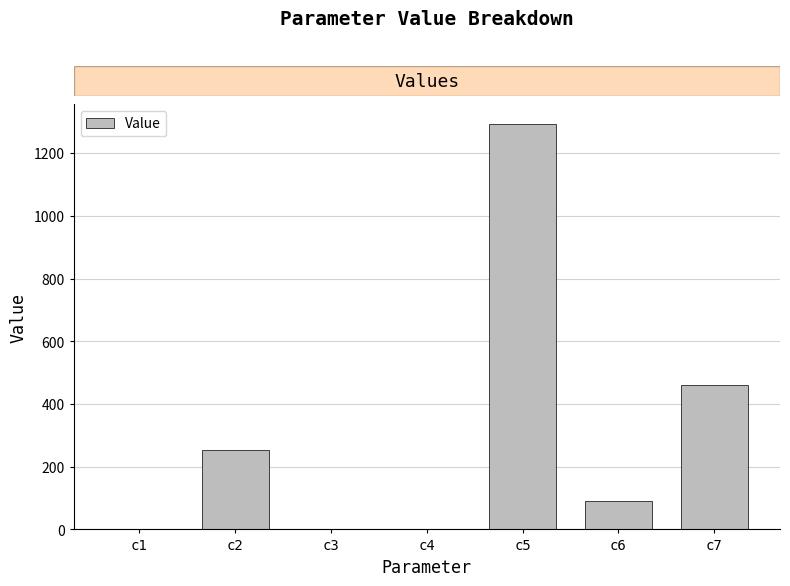

The value at c5 is 1291.7. True or false?

True